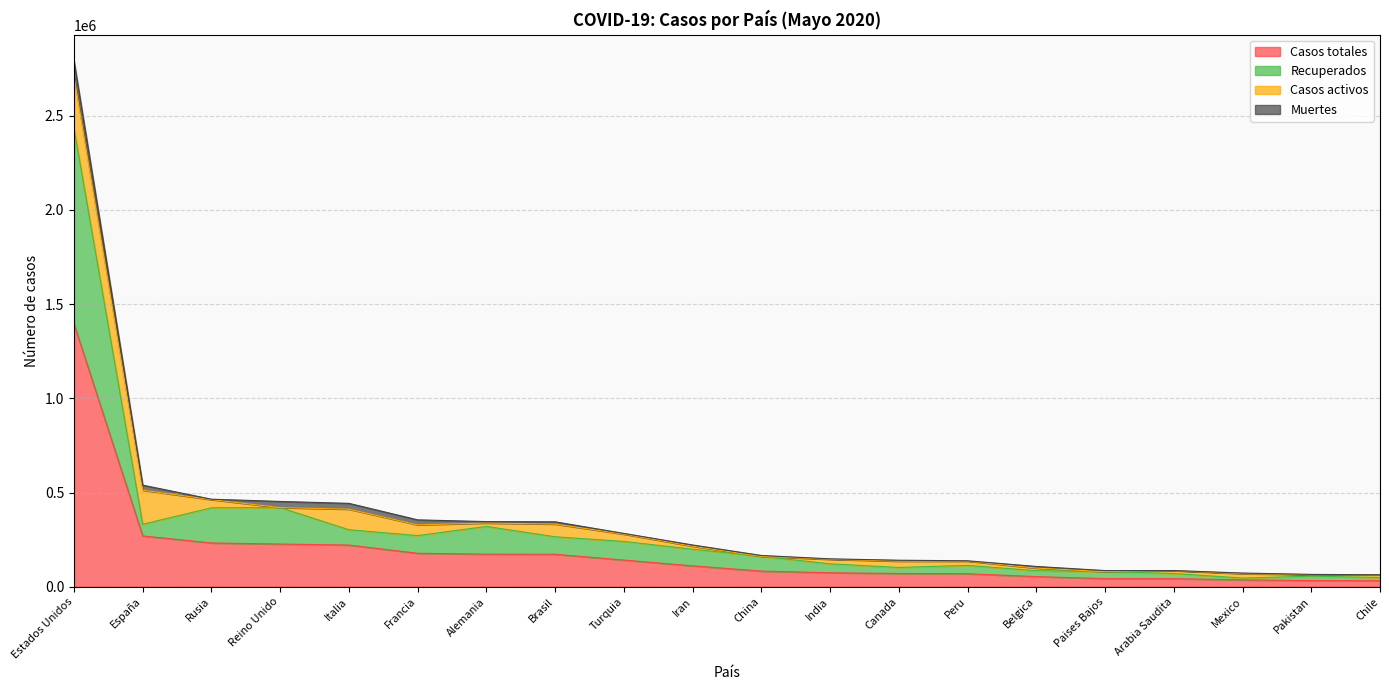

Does the chart display data point markers on the line(s)?

No